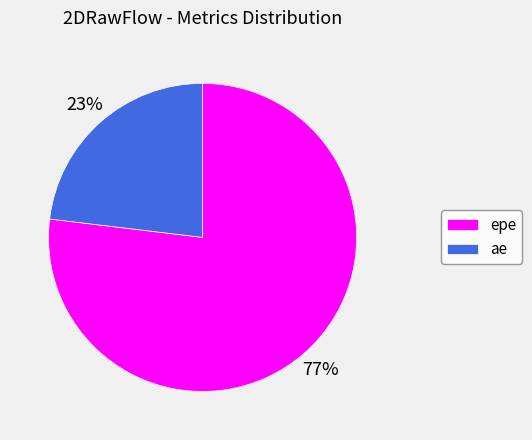

The ae slice represents 17% of the pie. True or false?

False